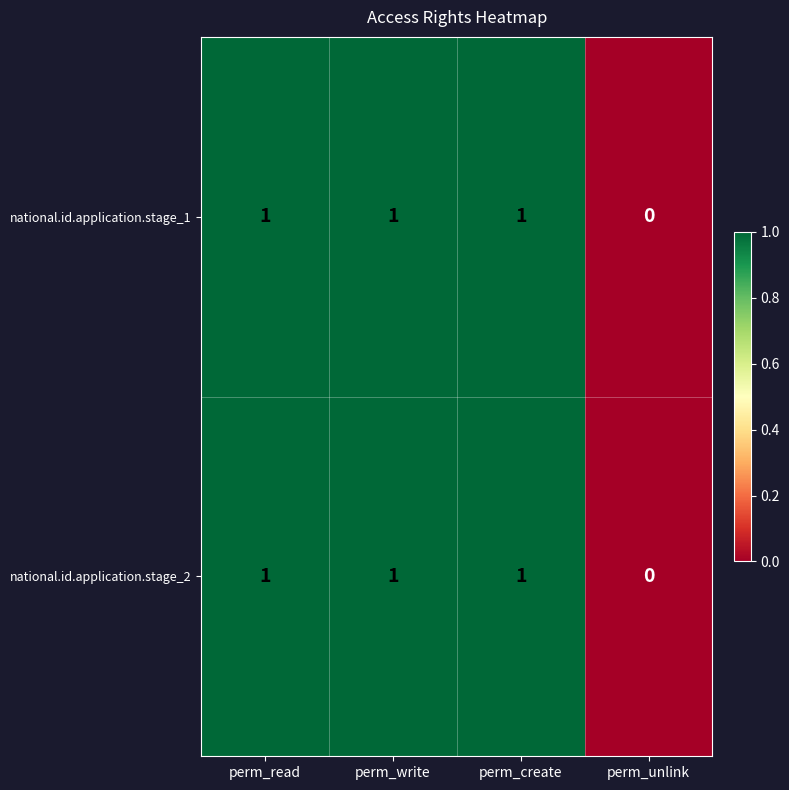

How many series are shown in this chart?

2